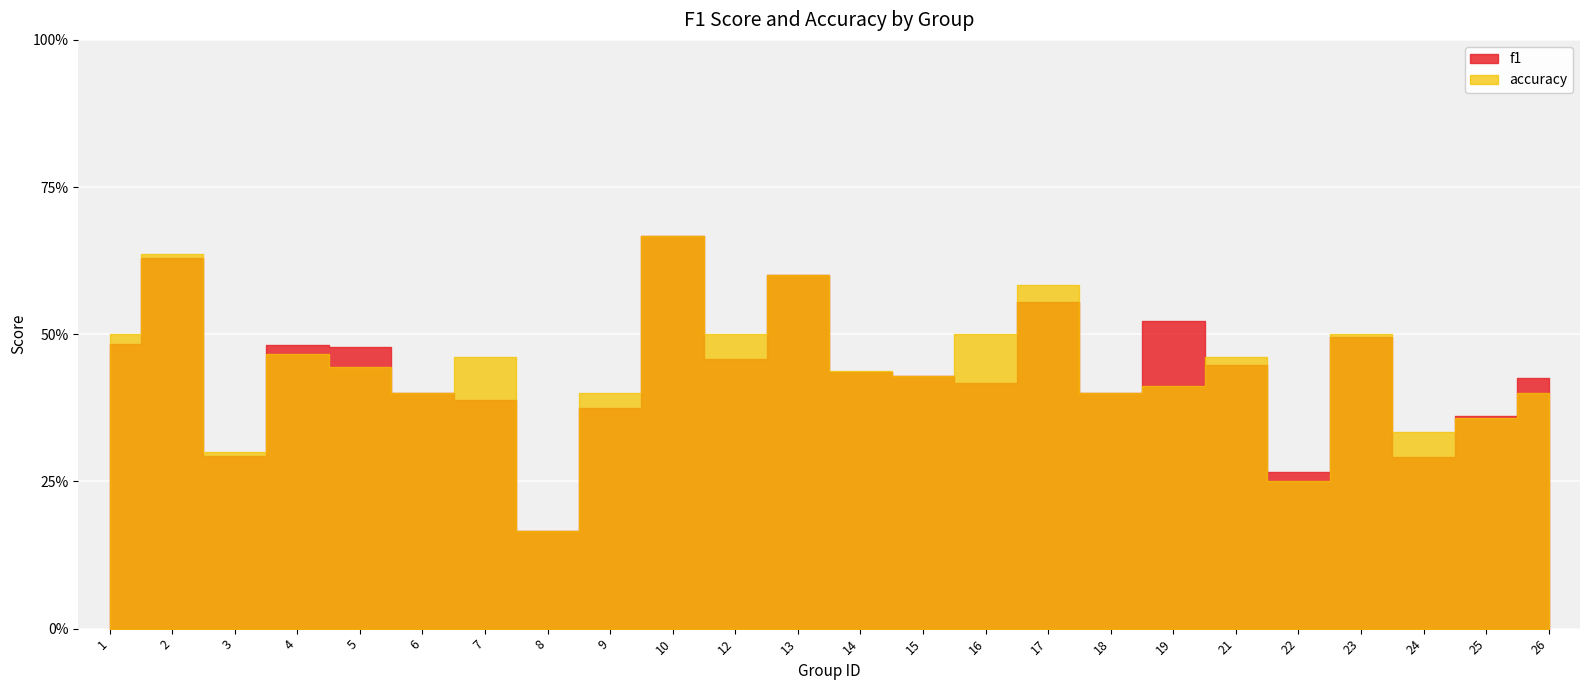

What is the value of the f1 point at the 4th from the left?

0.5